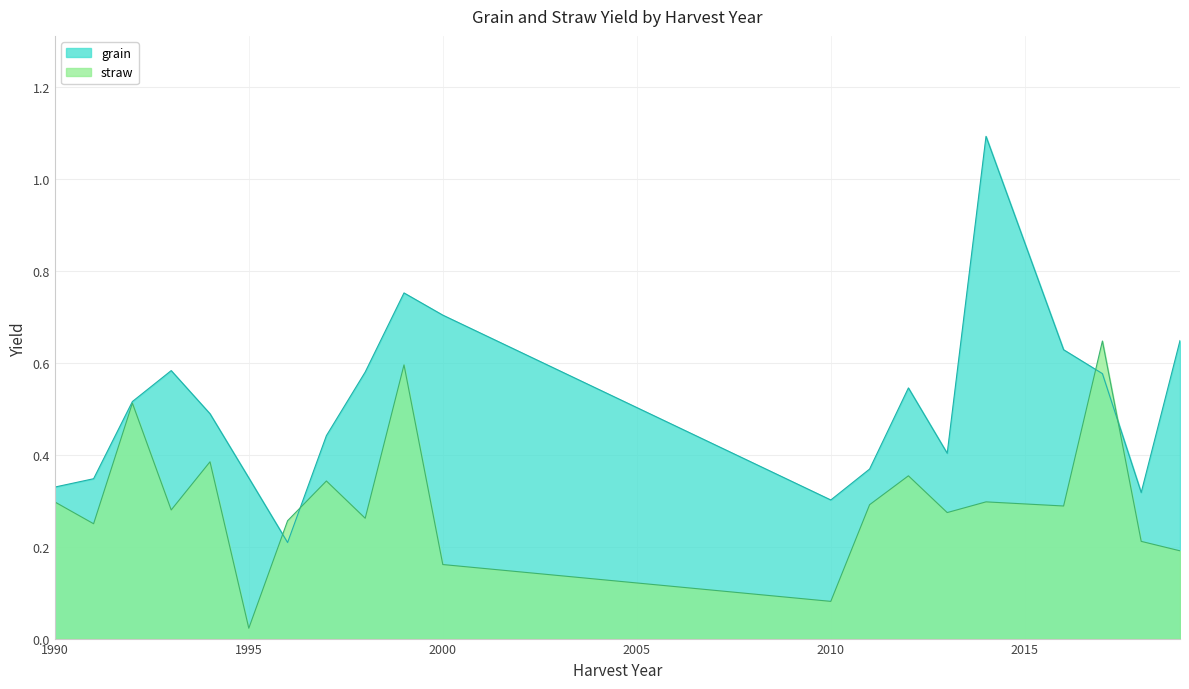

How many interior local valleys does the grain series have?

4